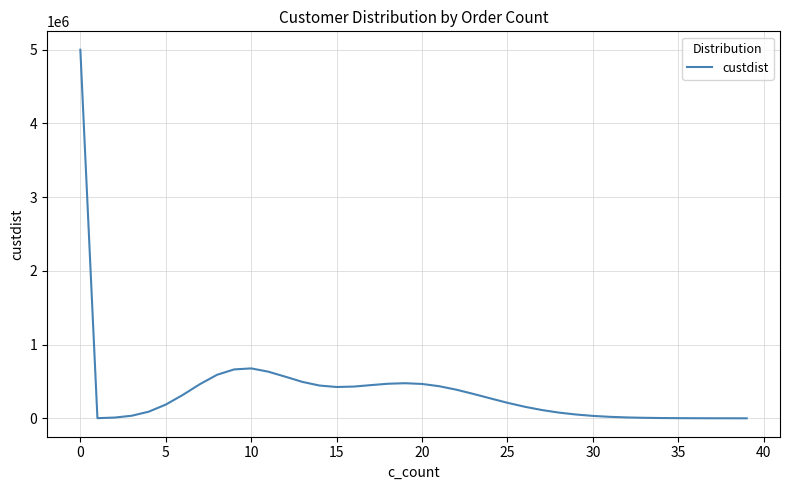

What is the difference between the maximum and minimum values?

5000046